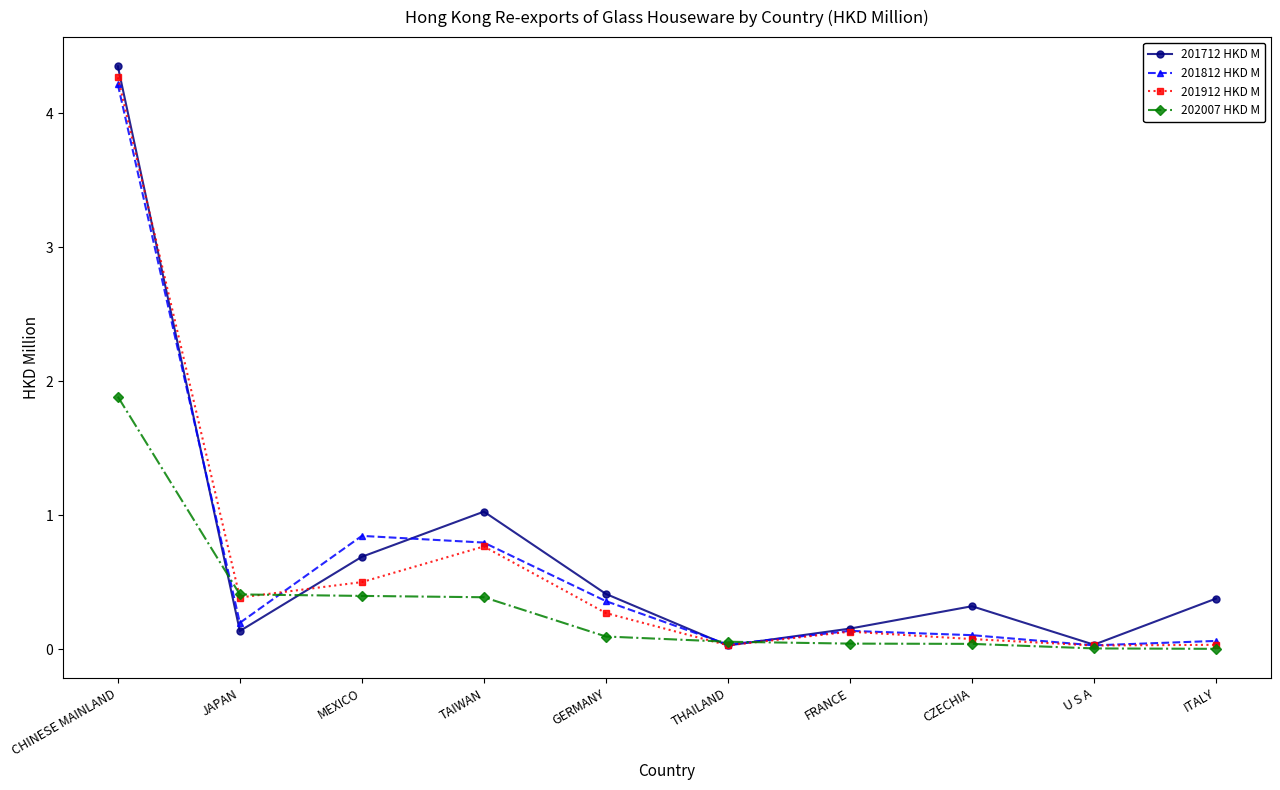

What position from the left is U S A?

9